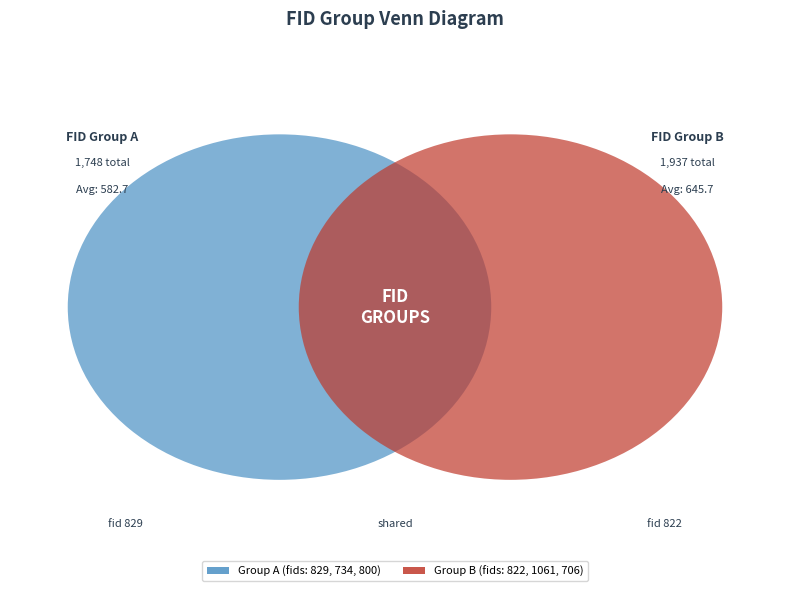

Which slice is the largest?

1061